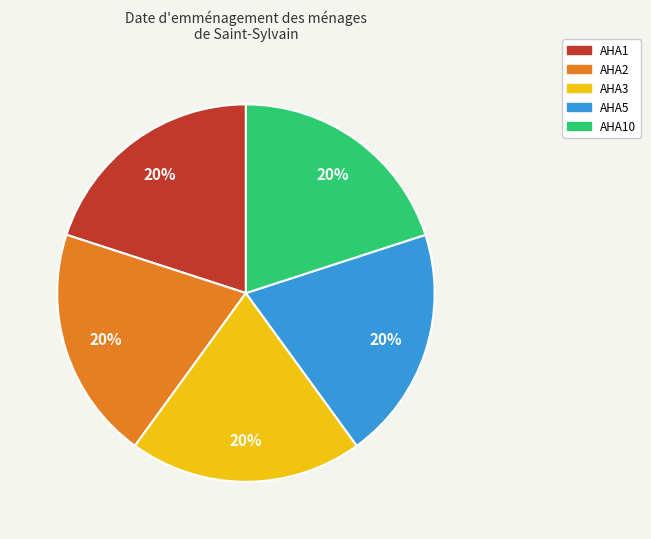

Is there a majority slice in this chart?

No